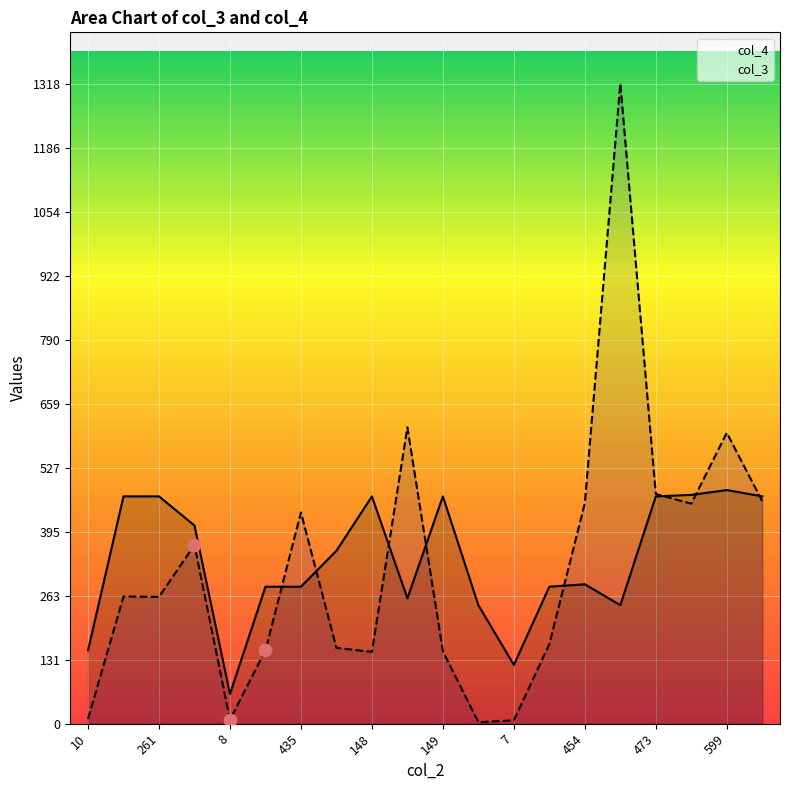

Is the value of col_4 at 156 greater than the value of col_3 at 151?

Yes